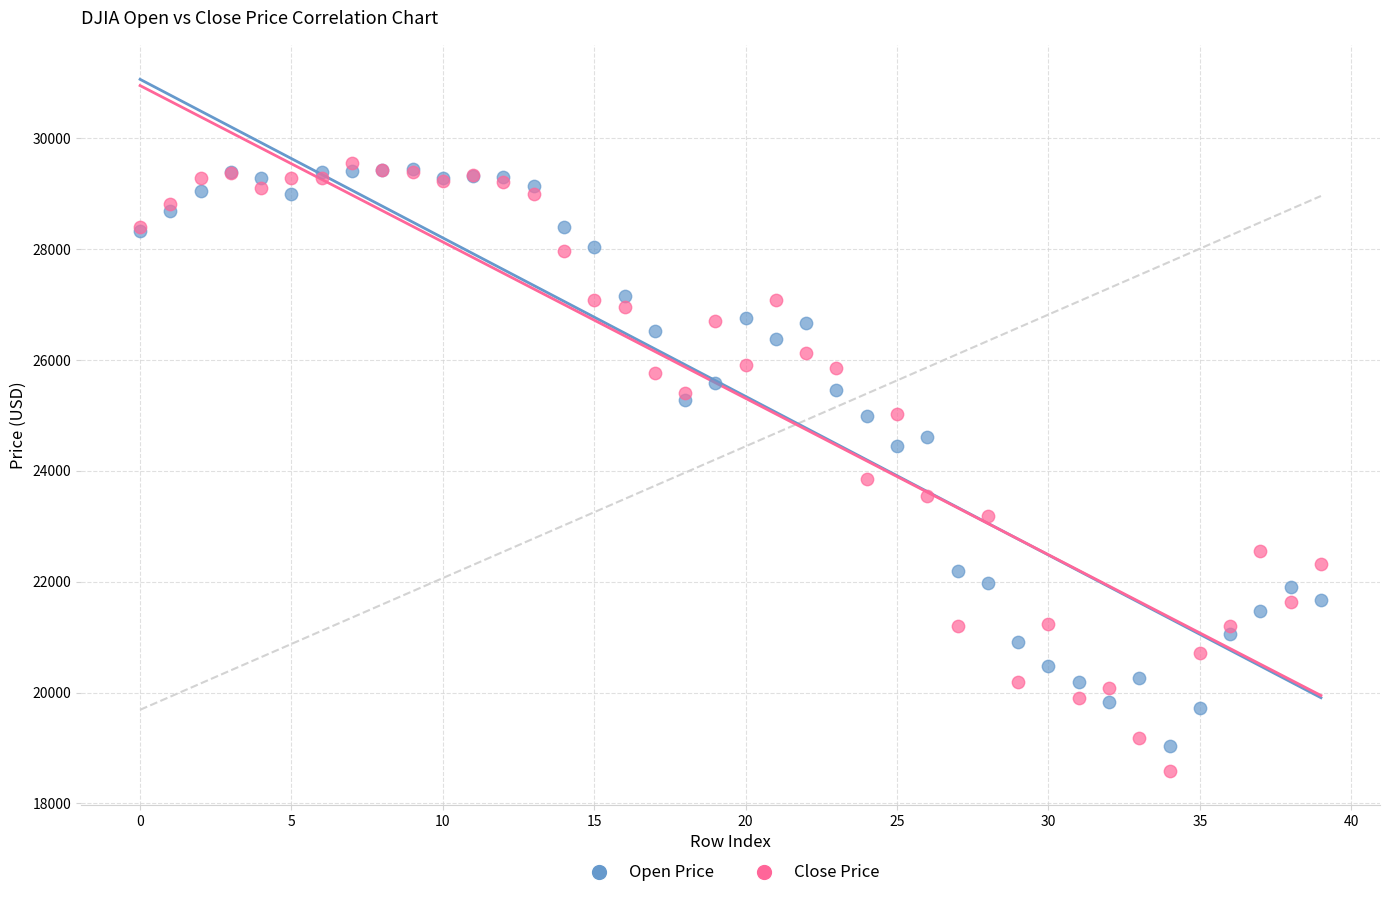

What are all the series names shown in the legend?

Open Price, Close Price